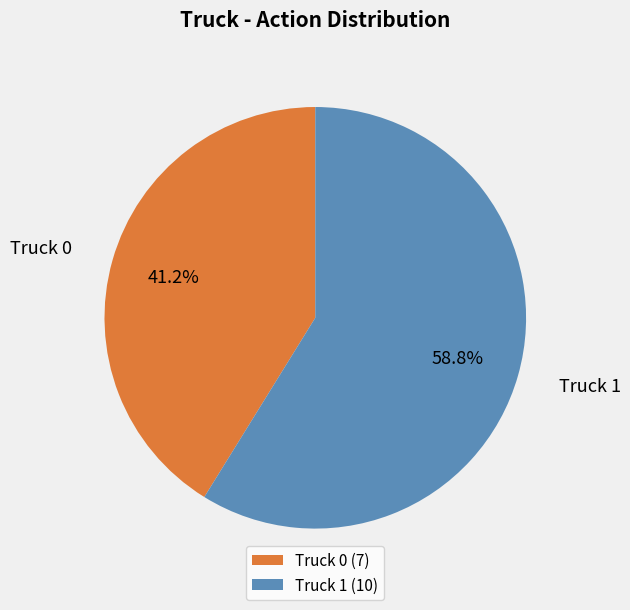

To the nearest percent, what portion does Truck 1 represent?

59%